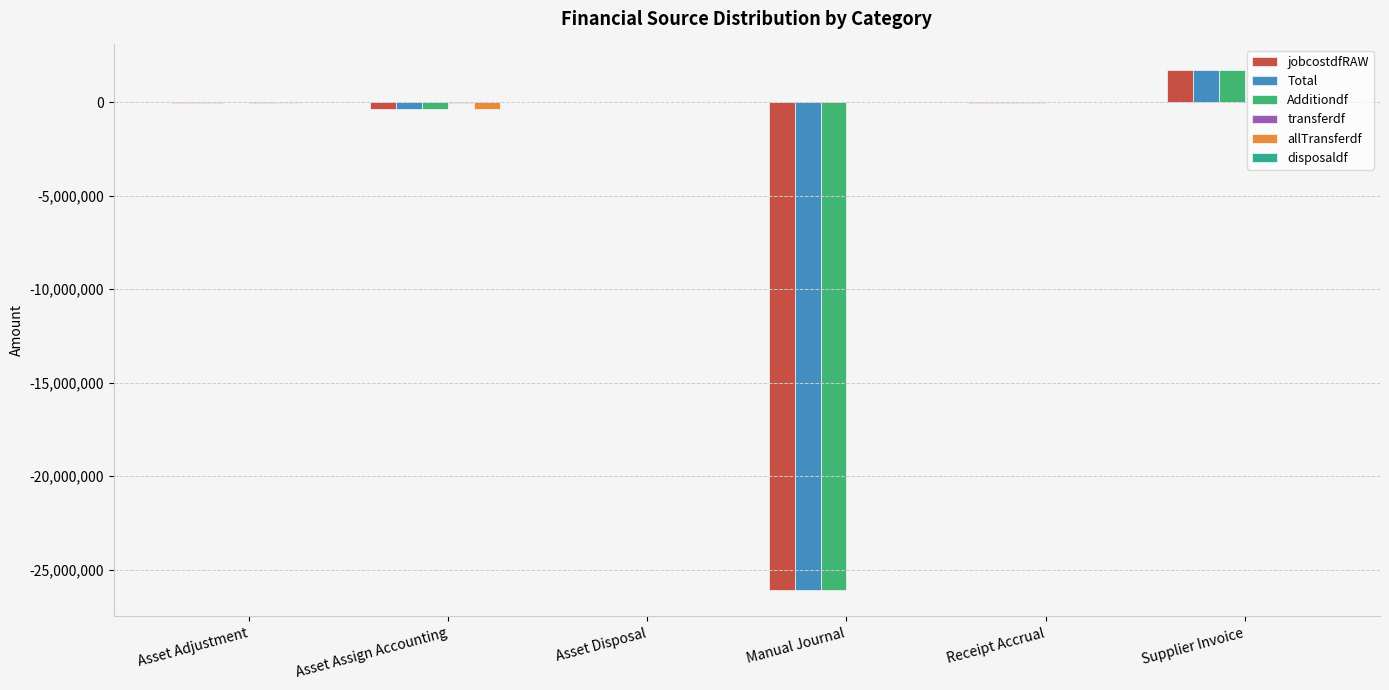

The value of Additiondf at Receipt Accrual is -47217.9. True or false?

True